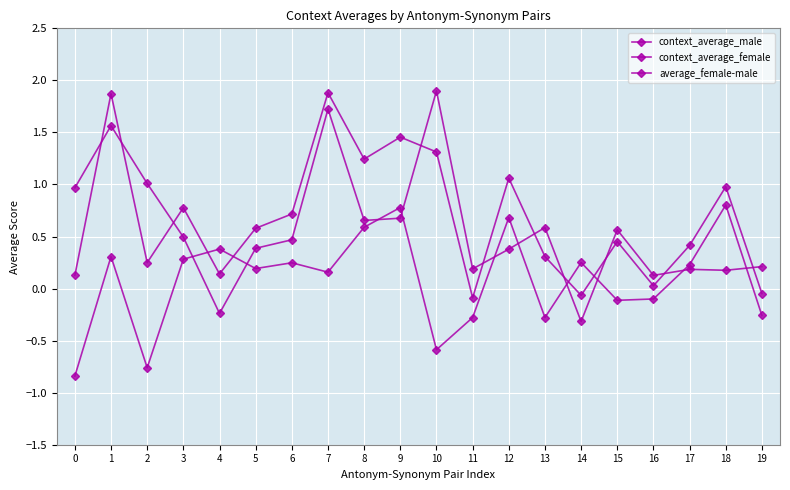

How many values in the context_average_male series are below 0?

2